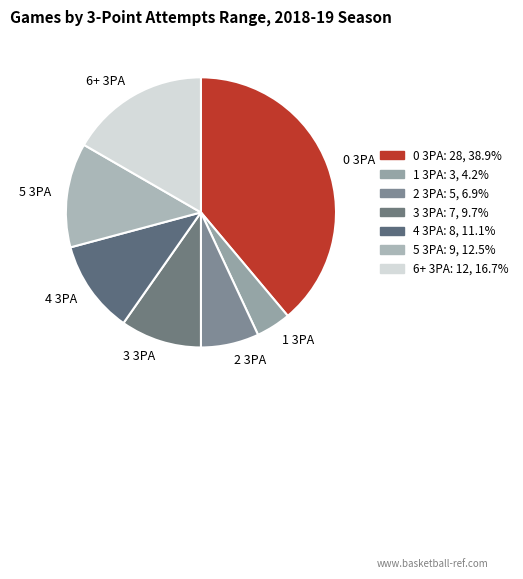

Is 6+ 3PA the majority of the pie?

No